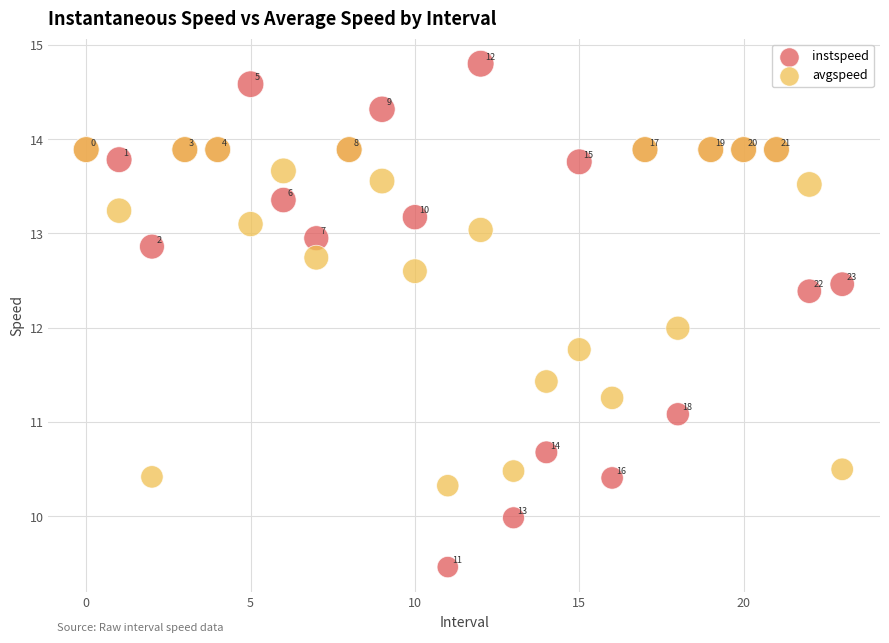

In the avgspeed series, what Y value is closest to 12?

12.0